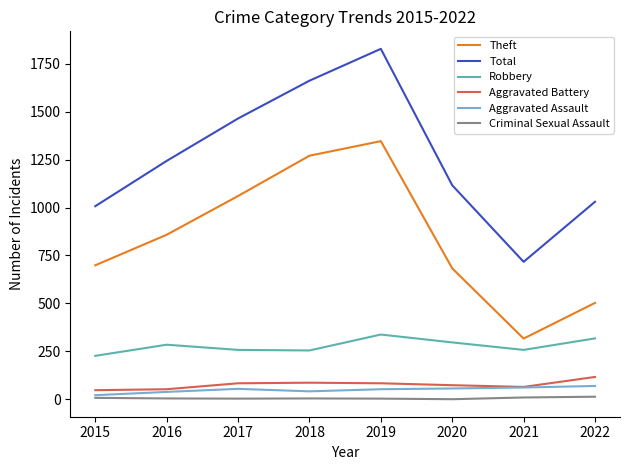

True or false: Total and Aggravated Assault intersect in this chart.

False